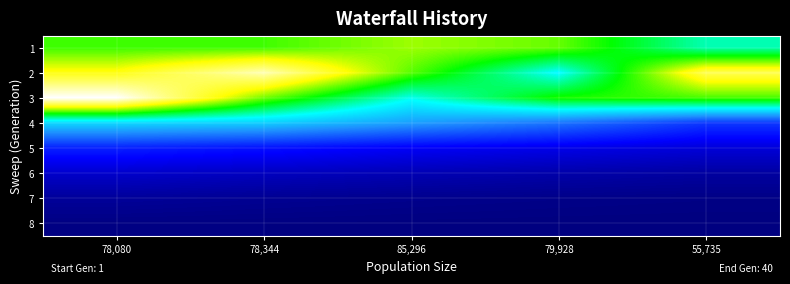

Reading left to right, transcribe all the data shown in this chart.

1: 78,080=49037	78,344=49190	85,296=53109	79,928=50826	55,735=39079
2: 78,080=58107	78,344=67317	85,296=50268	79,928=35348	55,735=61746
3: 78,080=71661	78,344=51336	85,296=36583	79,928=47453	55,735=49503
4: 78,080=32289	78,344=31273	85,296=26649	79,928=22436	55,735=16438
5: 78,080=14028	78,344=12476	85,296=10358	79,928=9040	55,735=7687
6: 78,080=6611	78,344=5526	85,296=4587	79,928=3730	55,735=2978
7: 78,080=2358	78,344=1773	85,296=1306	79,928=944	55,735=672
8: 78,080=469	78,344=341	85,296=192	79,928=102	55,735=58